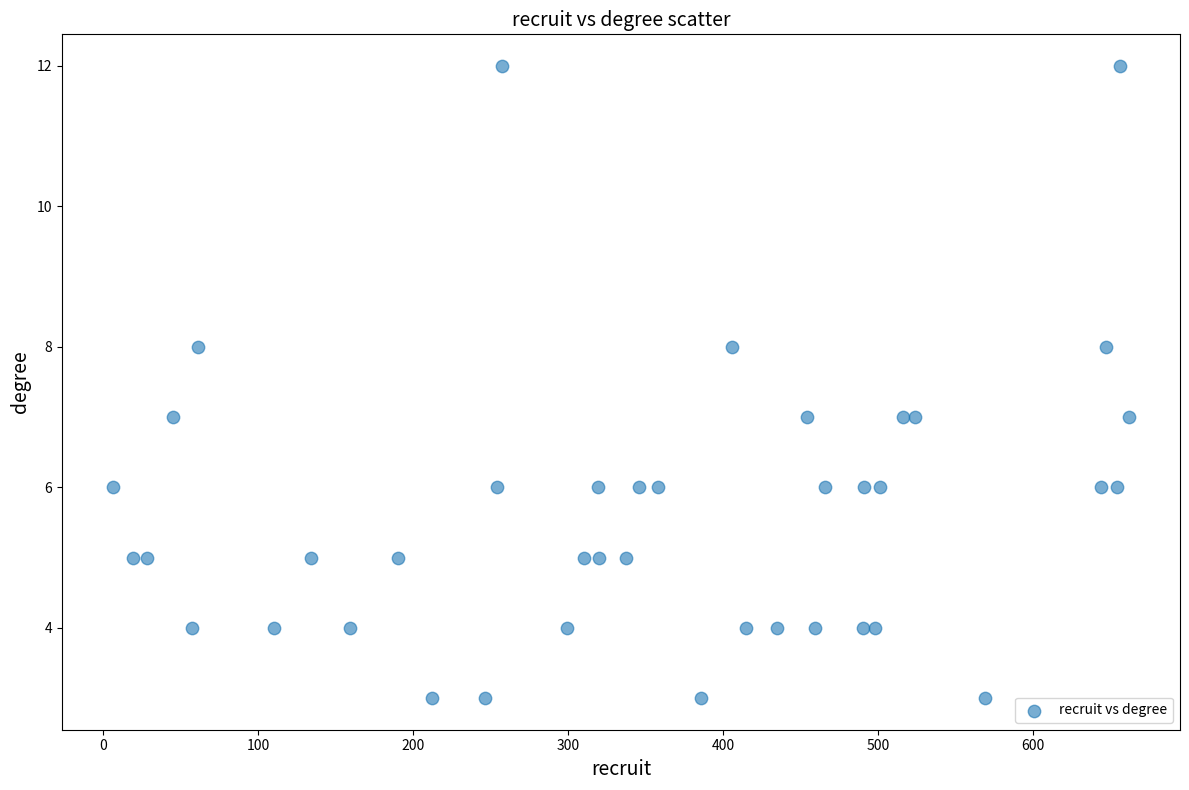

What is the range of X values (max minus min)?

656